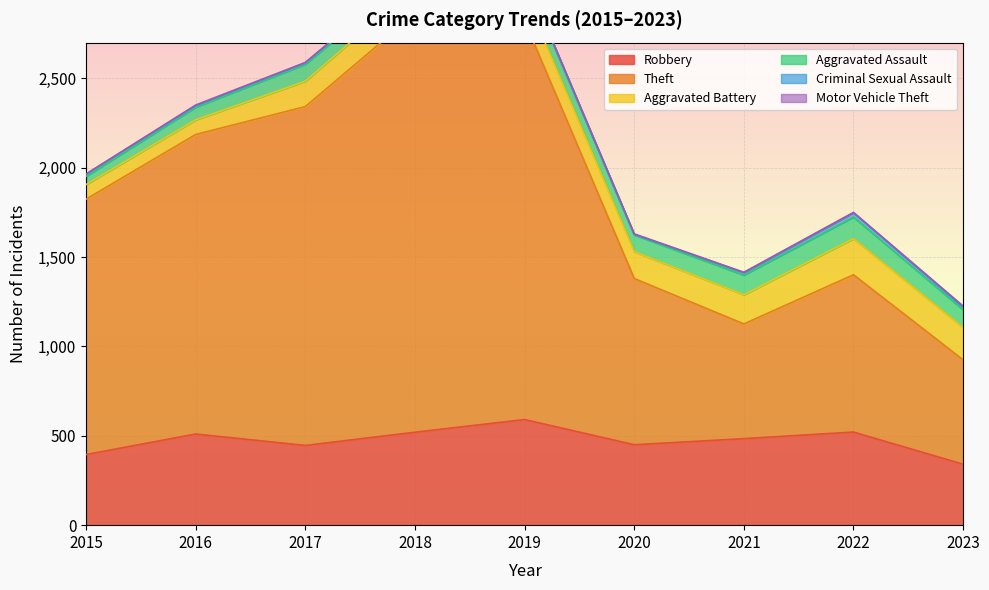

True or false: Theft has a value of 2342 at 2018.

True